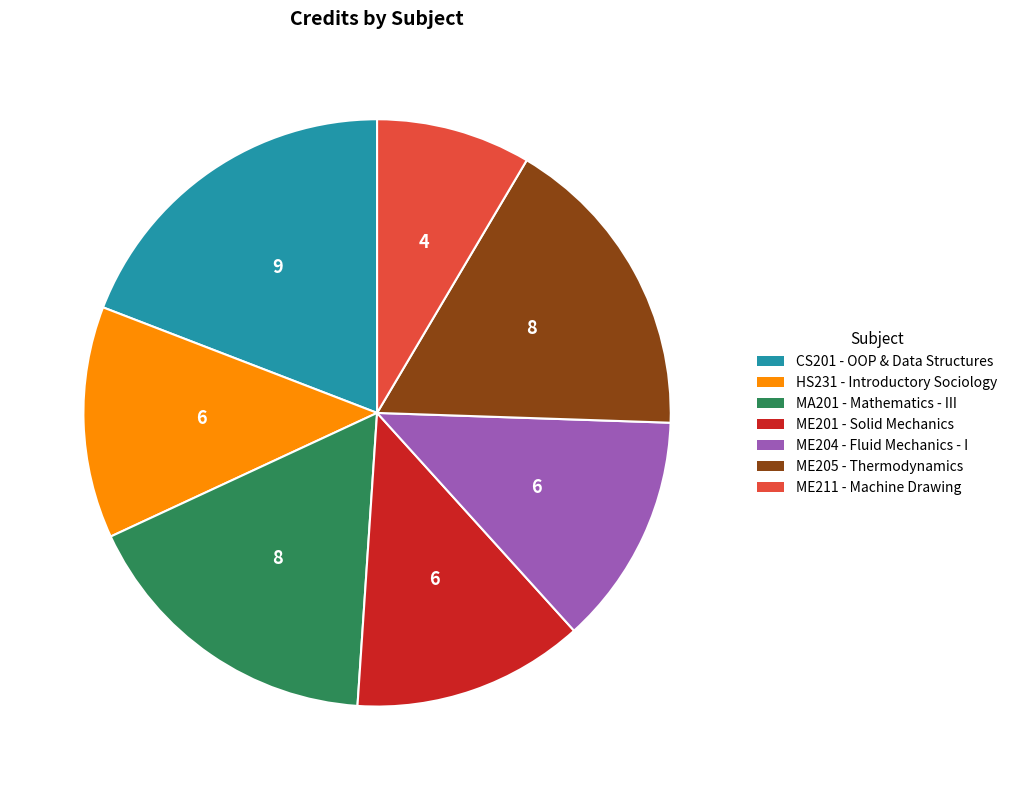

Is the sum of CS201 - OOP & Data Structures and ME211 - Machine Drawing greater than half?

No